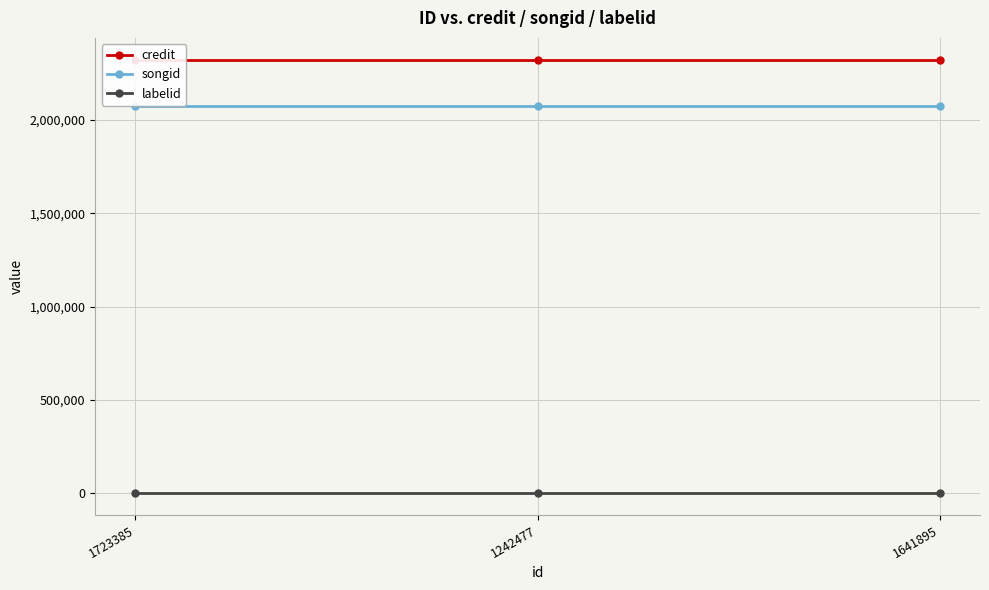

How many lines are shown in the chart?

3